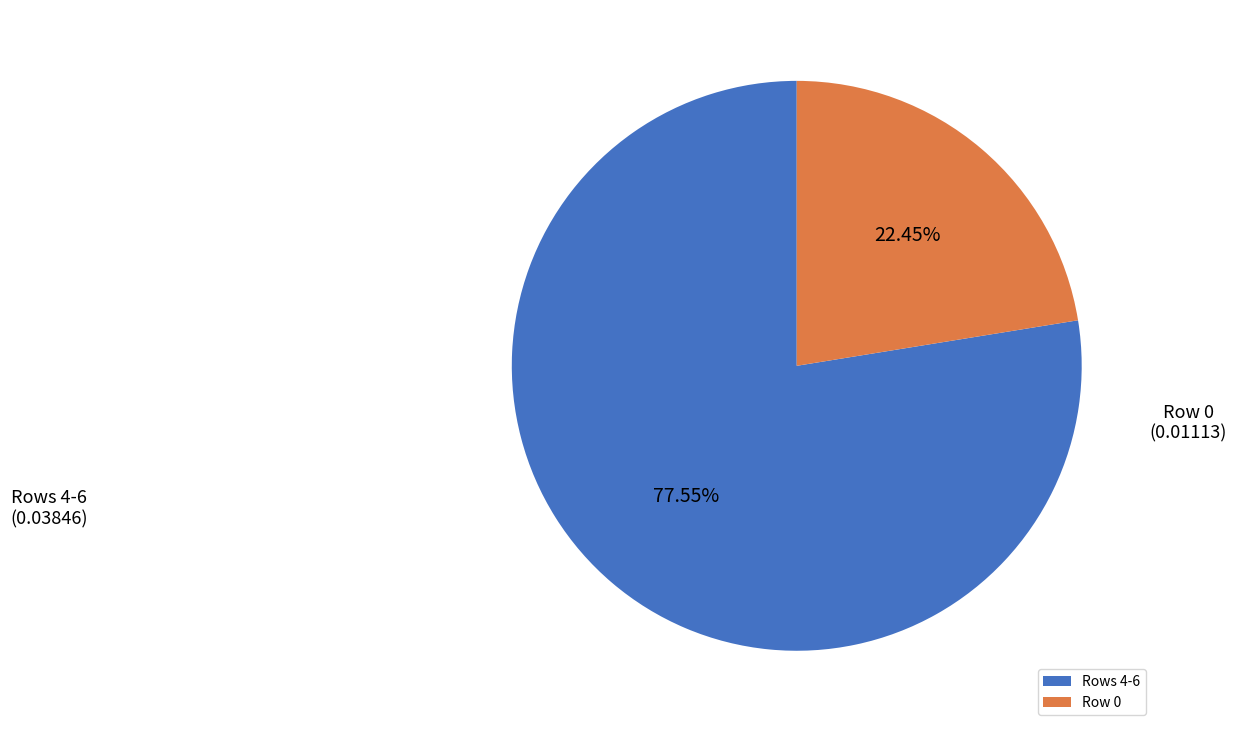

What is the largest slice in the pie chart?

Rows 4-6